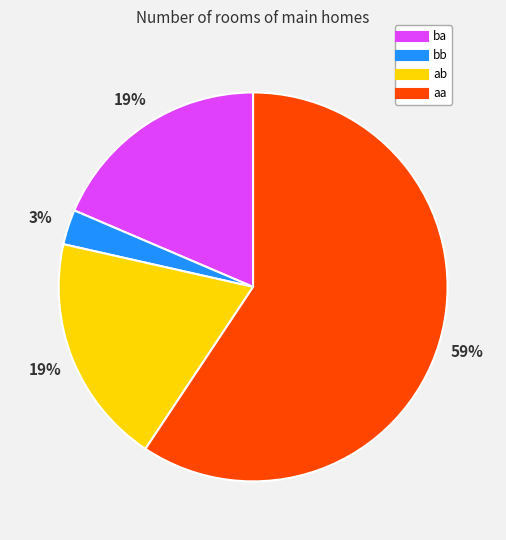

To the nearest percent, what percentage of the pie is ba?

19%